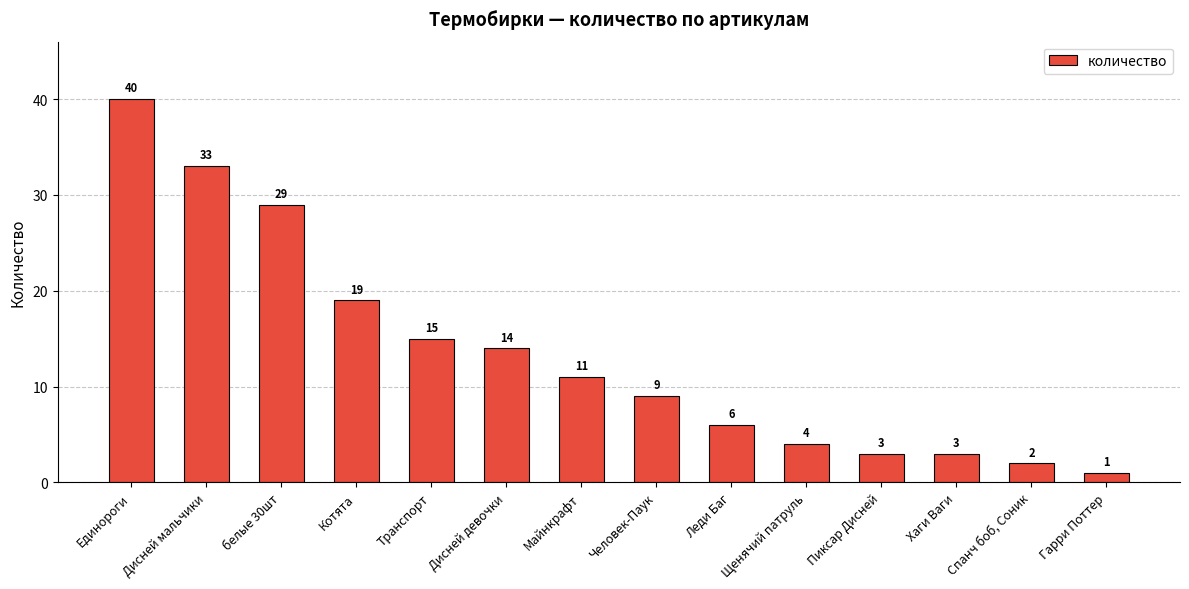

Reading right to left, list all the values displayed in this chart.

1	2	3	3	4	6	9	11	14	15	19	29	33	40